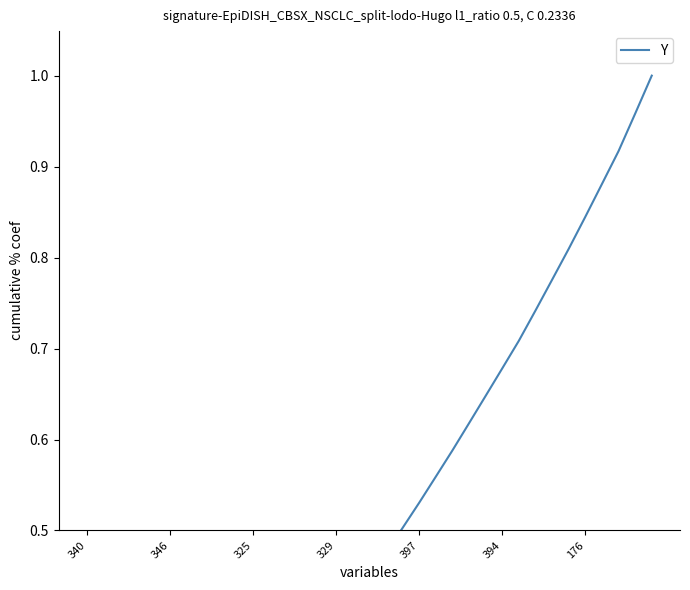

Which has a higher value, 29 or 325?

29